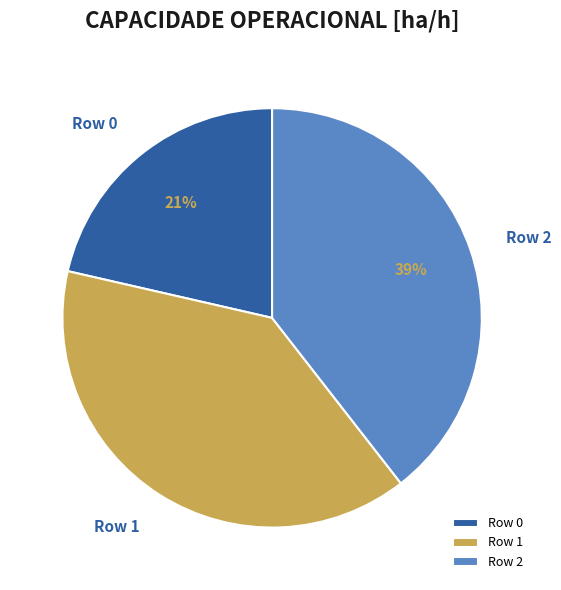

How many segments does this pie chart have?

3